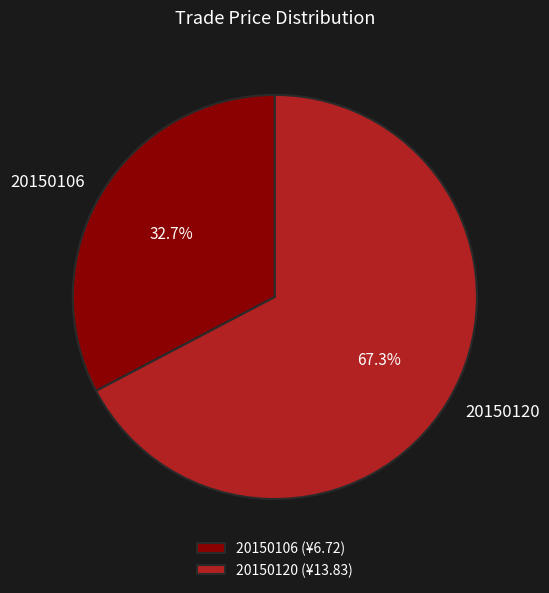

Which category has the biggest portion of the pie?

20150120